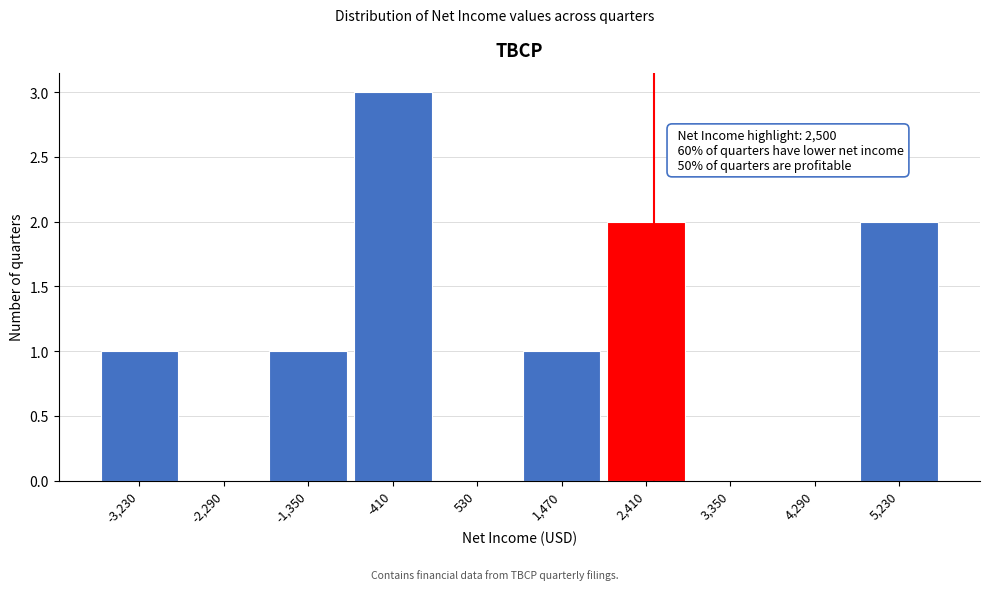

Which range on the x-axis has the tallest bar?

-880 to 60